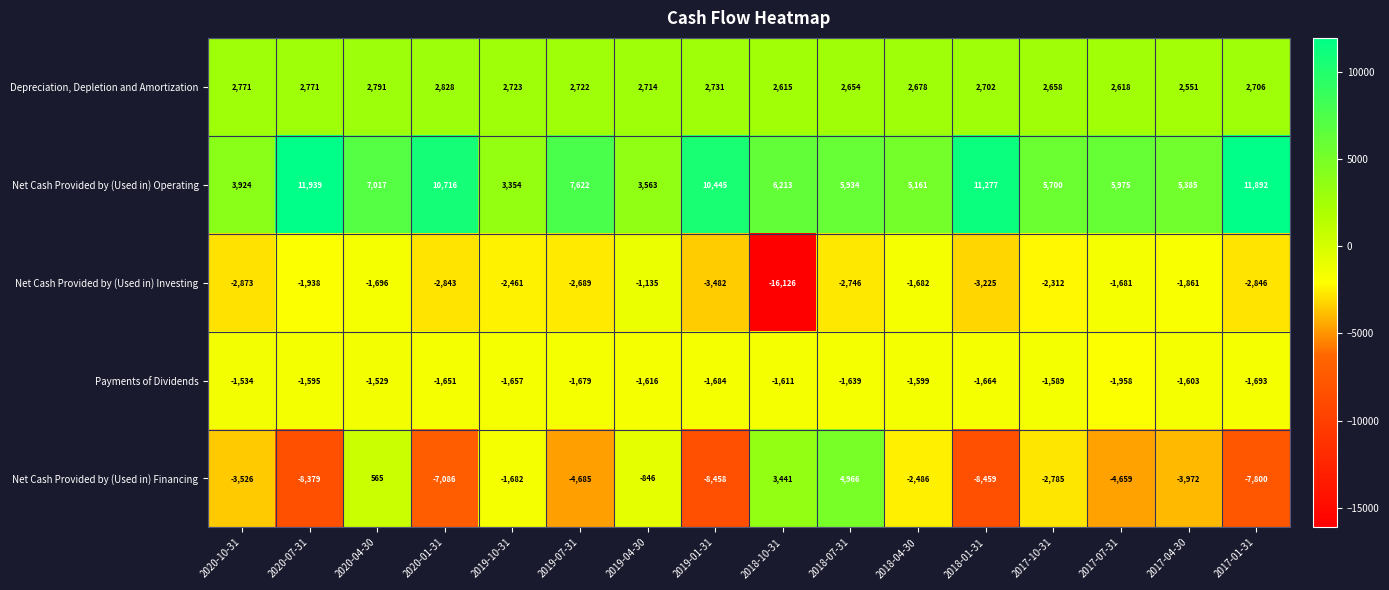

What value does the Net Cash Provided by (Used in) Operating series have at 2018-10-31, to the nearest 50?

6200